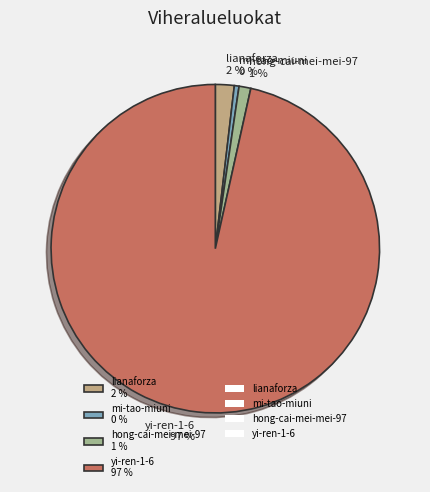

Which slice is the largest?

yi-ren-1-6